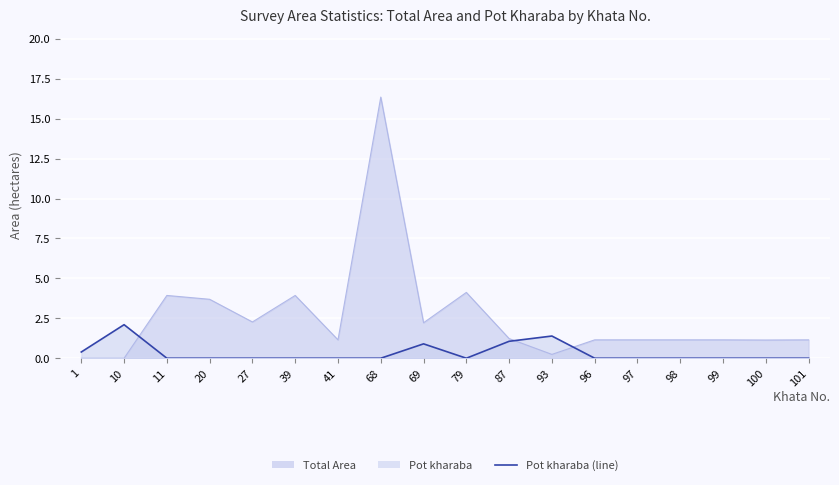

The chart shows a value of 0.7 at 99. True or false?

False